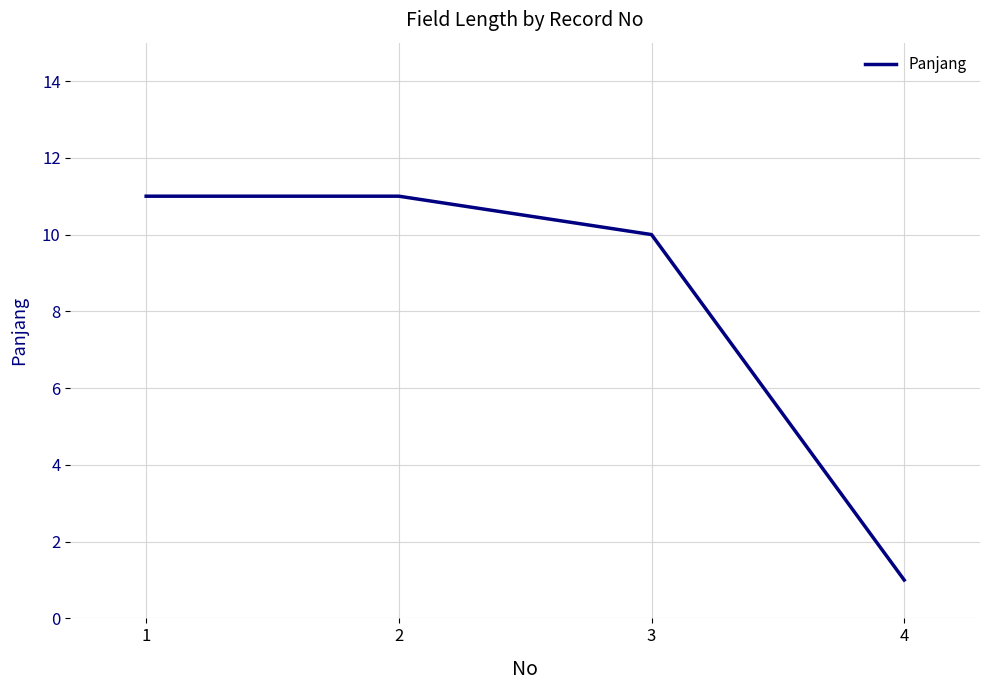

Where is the data nearest to the value 6?

3